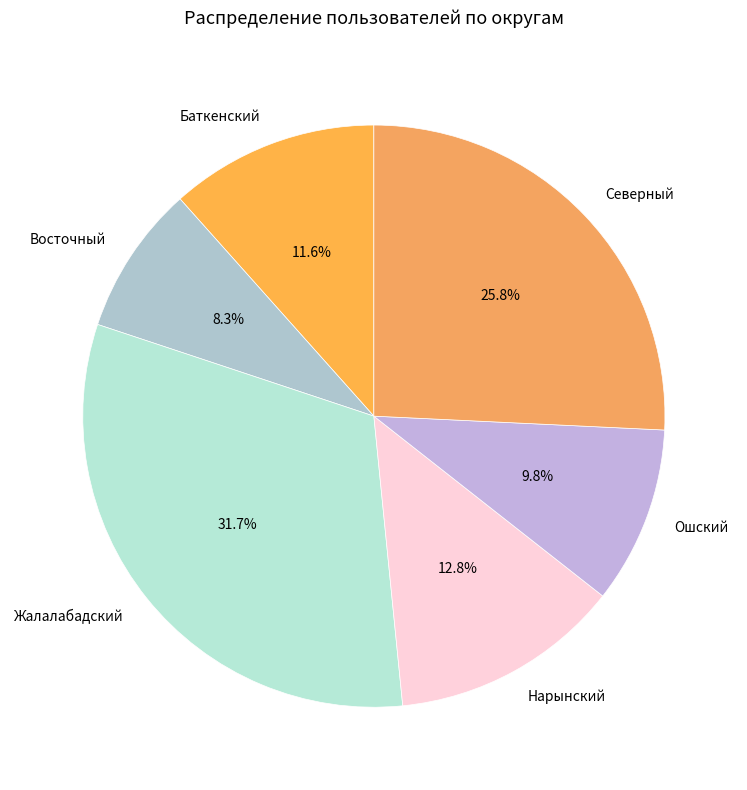

Count the number of slices in the pie.

6